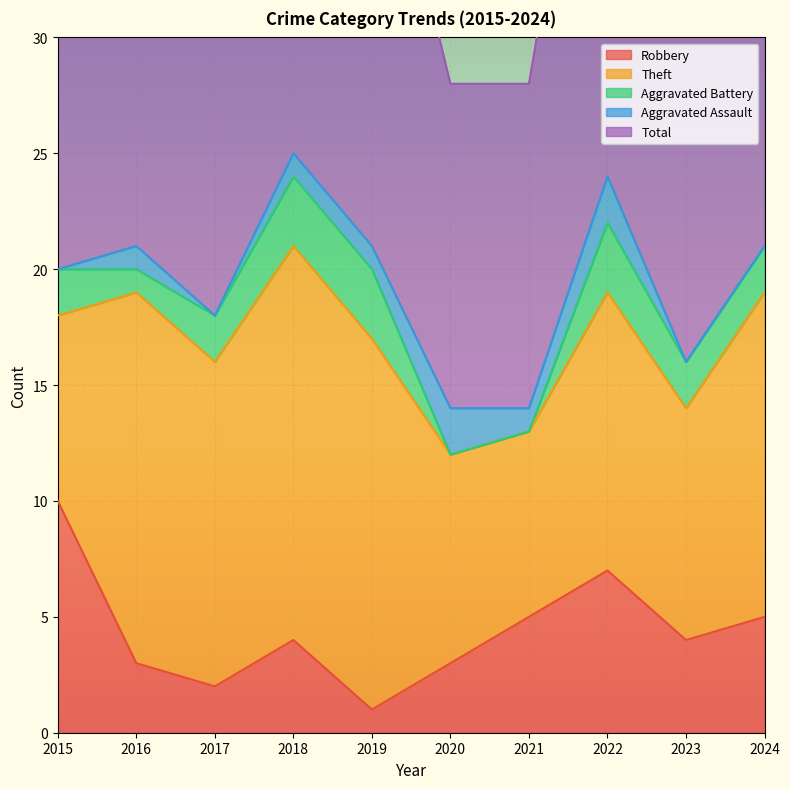

Is it true that Theft equals 16 at 2019?

True